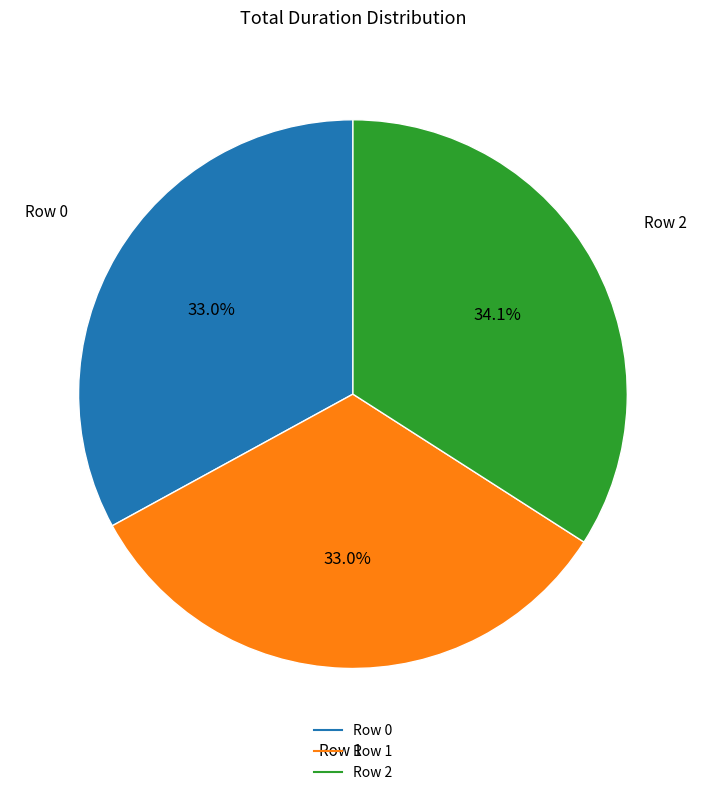

What percentage is NOT represented by Row 1?

67.0%